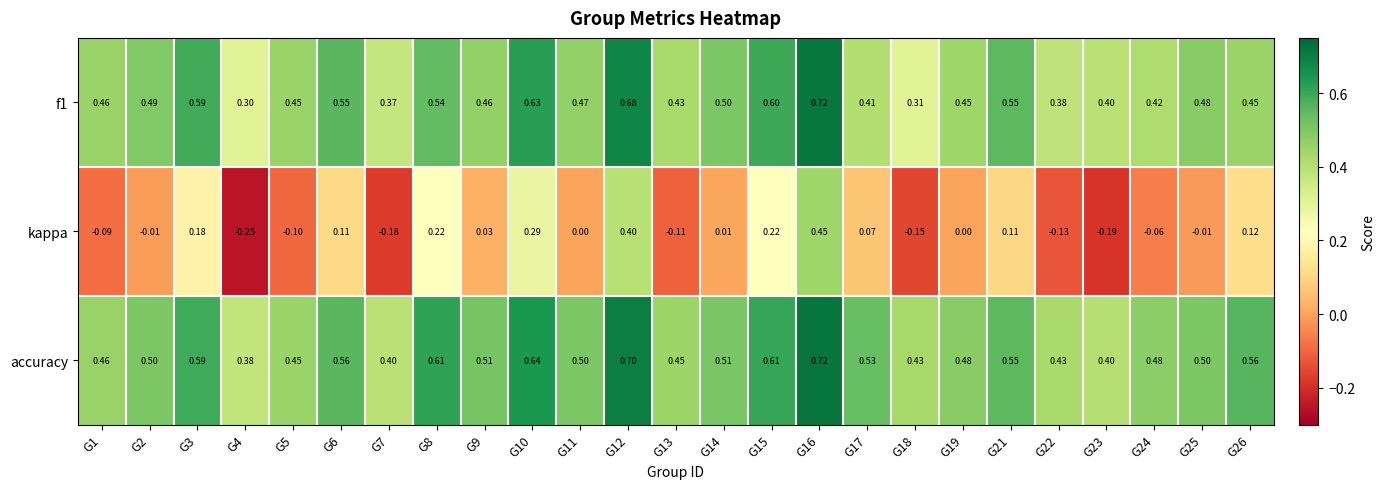

What is the maximum value shown in the chart?

0.7